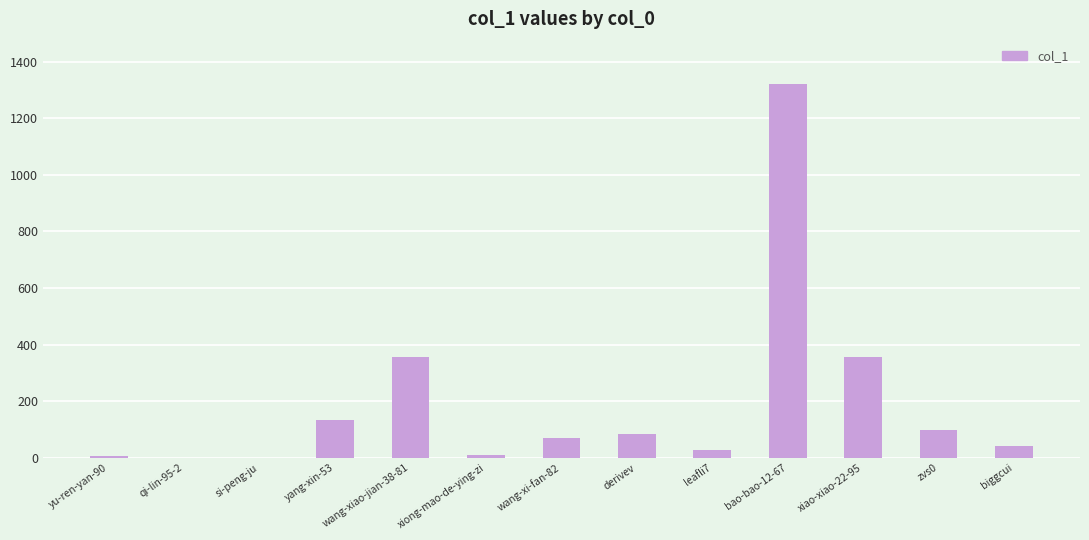

How many series are shown in this chart?

1